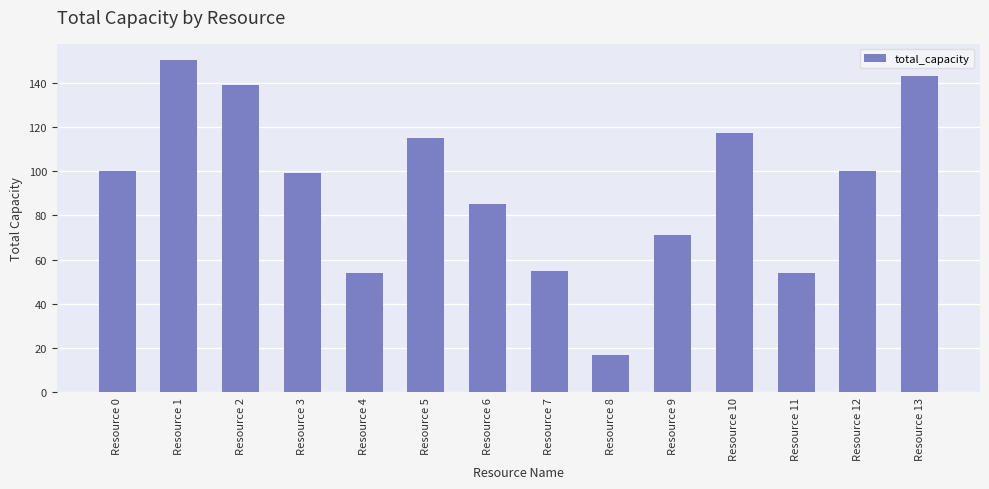

Which category has the lowest value across all series?

Resource 8